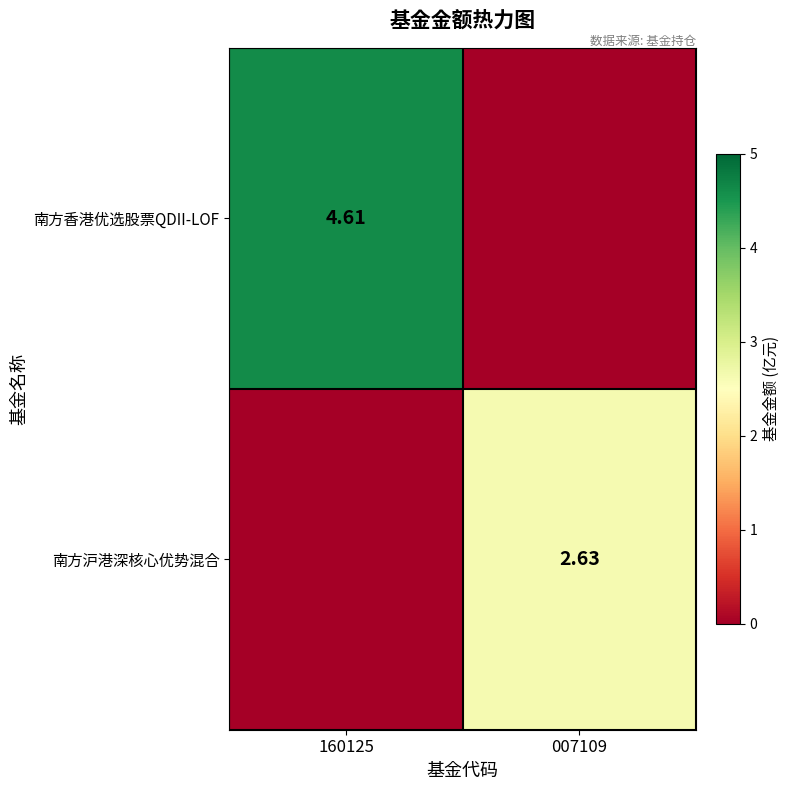

Read the 南方香港优选股票QDII-LOF value at 160125.

4.6